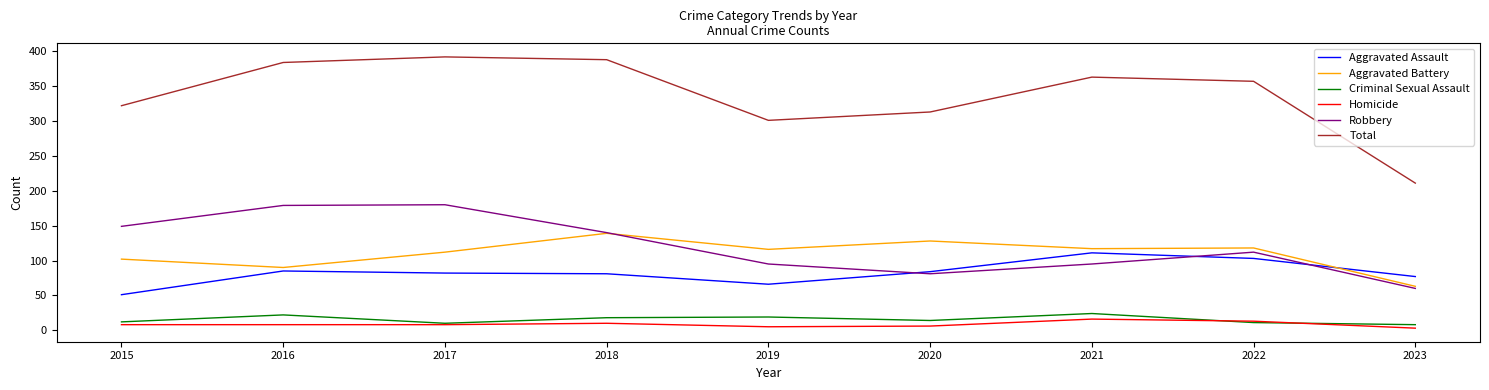

What is the minimum value for Aggravated Assault?

51